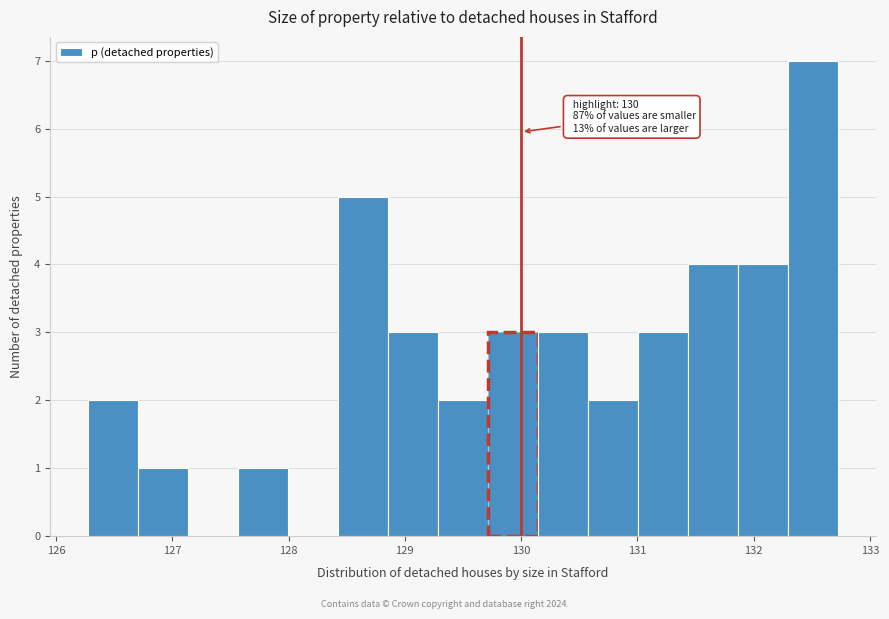

Which range on the x-axis has the tallest bar?

132.3 to 132.7